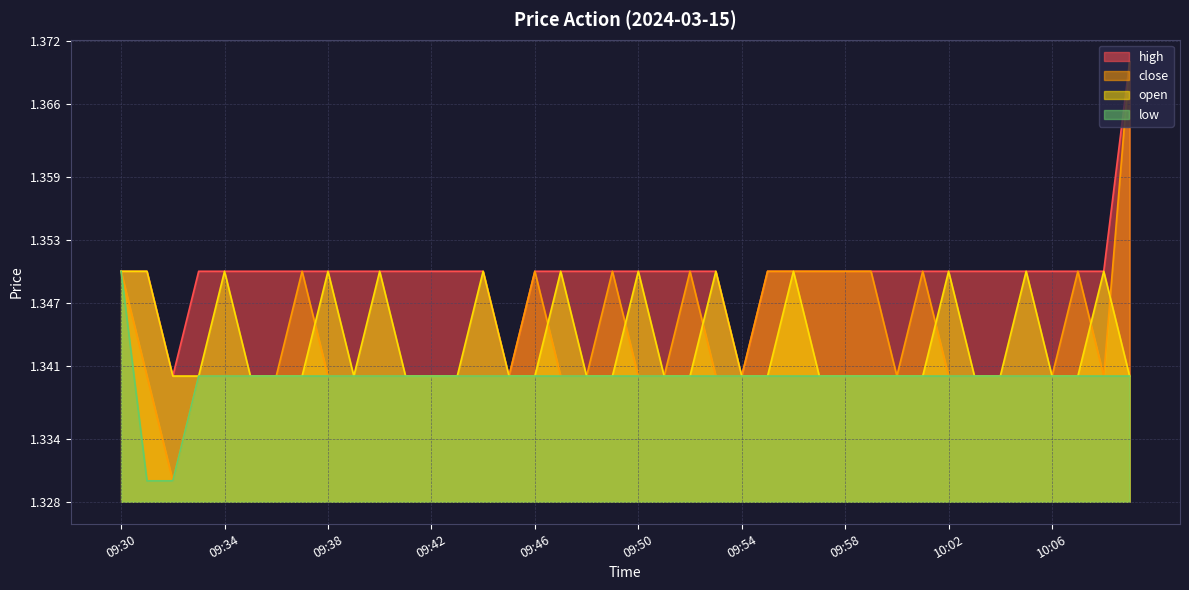

Which label corresponds to the largest value in the chart?

10:09